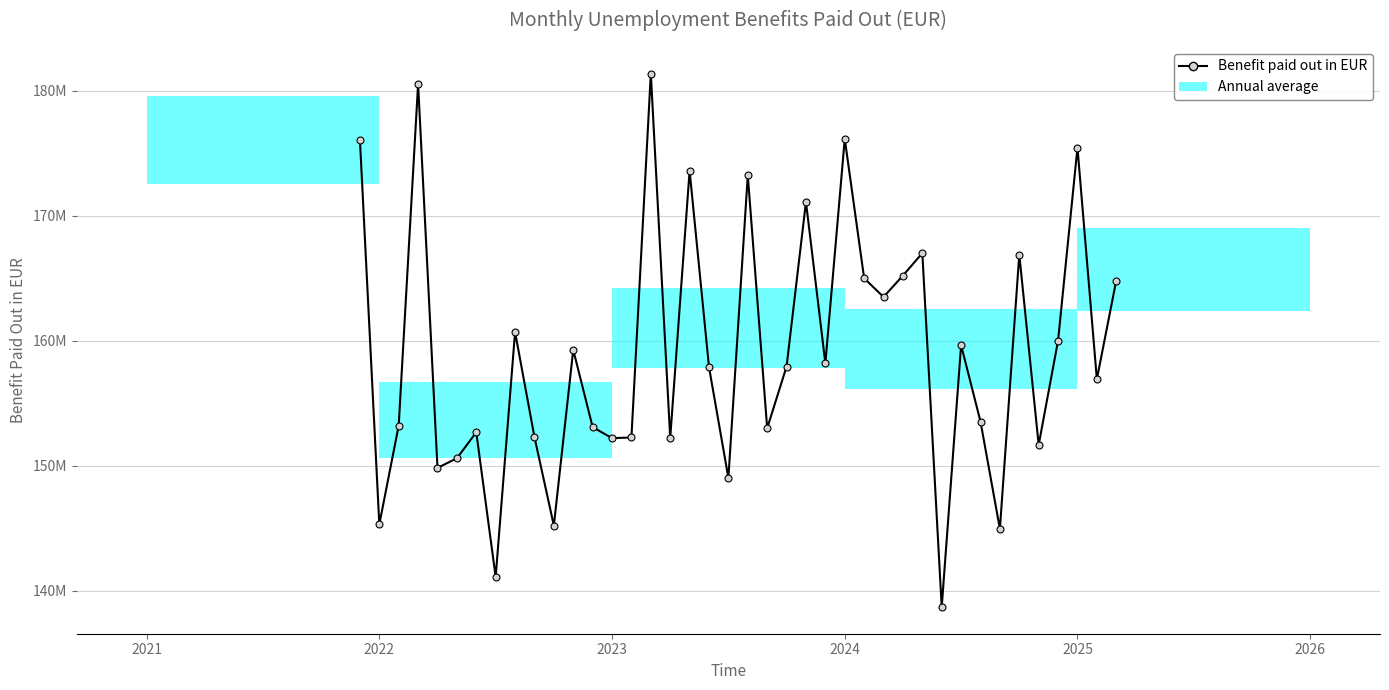

Is it true that the value at 2025 is 175459577.5?

True